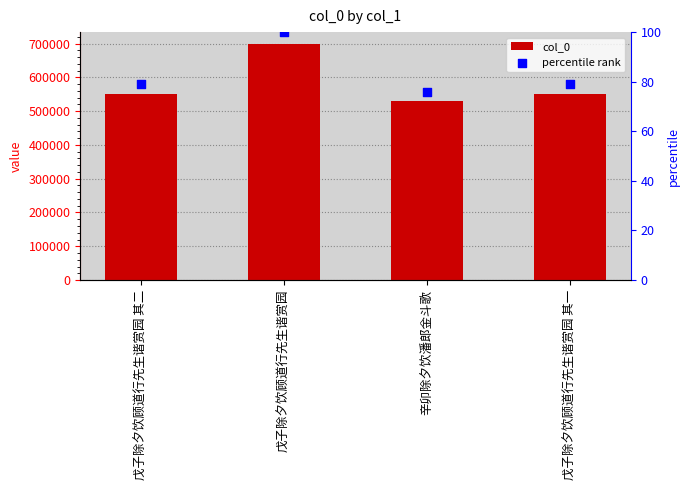

Which series reaches the minimum Y coordinate?

percentile rank